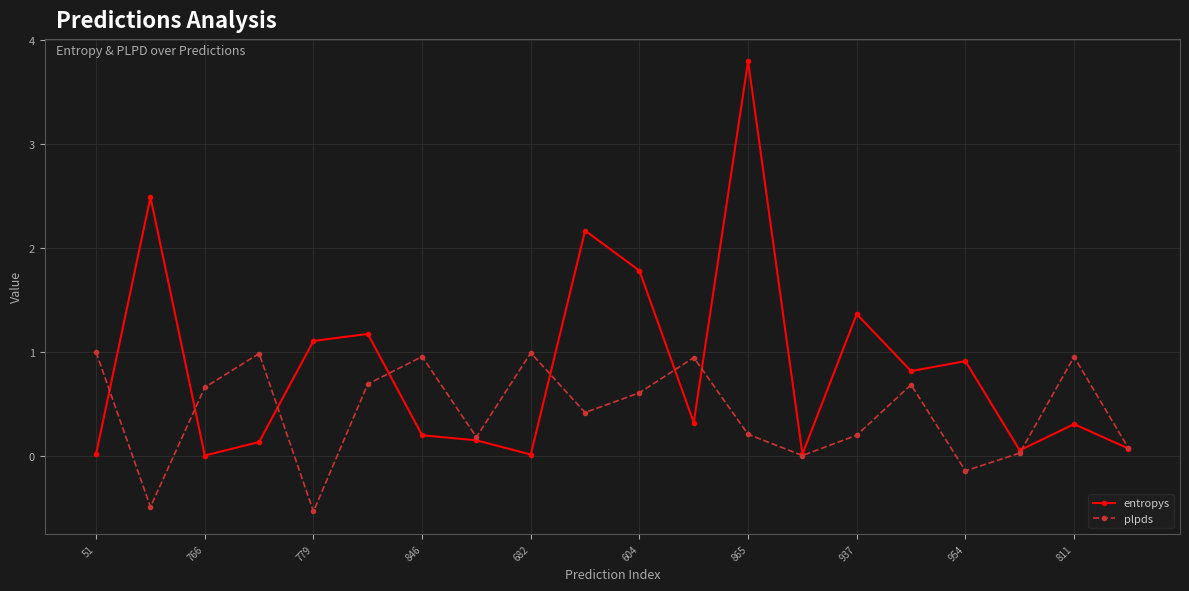

Which series has the largest range (max minus min)?

entropys